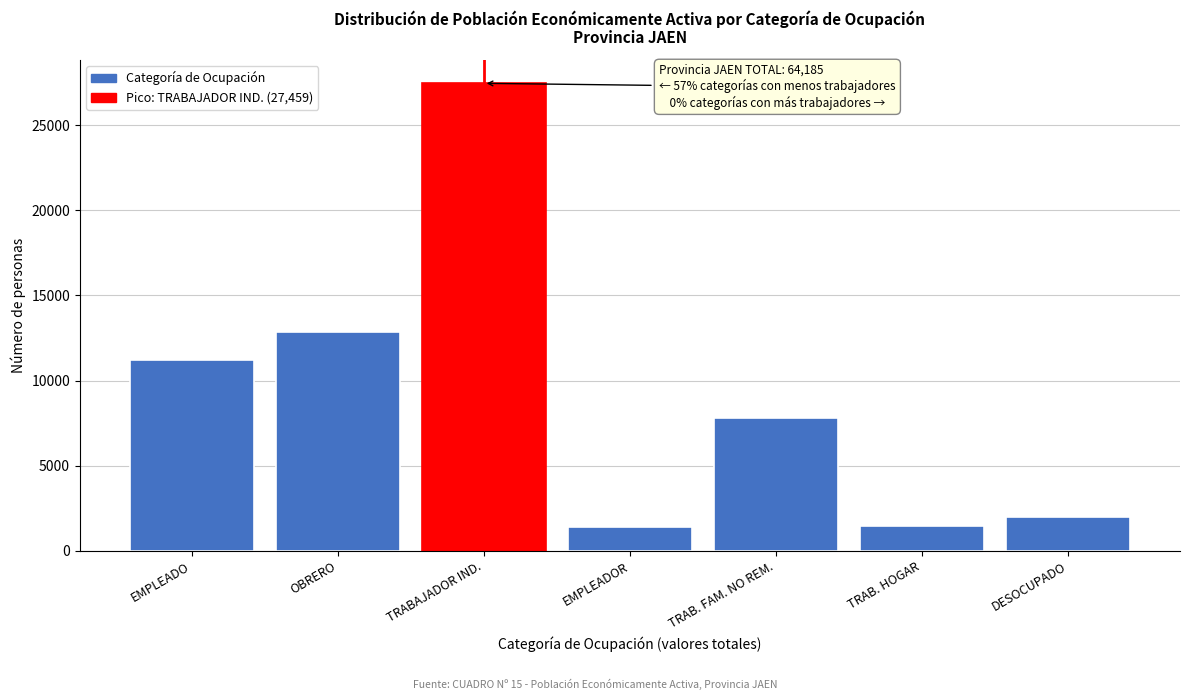

What is the smallest value displayed?

1417